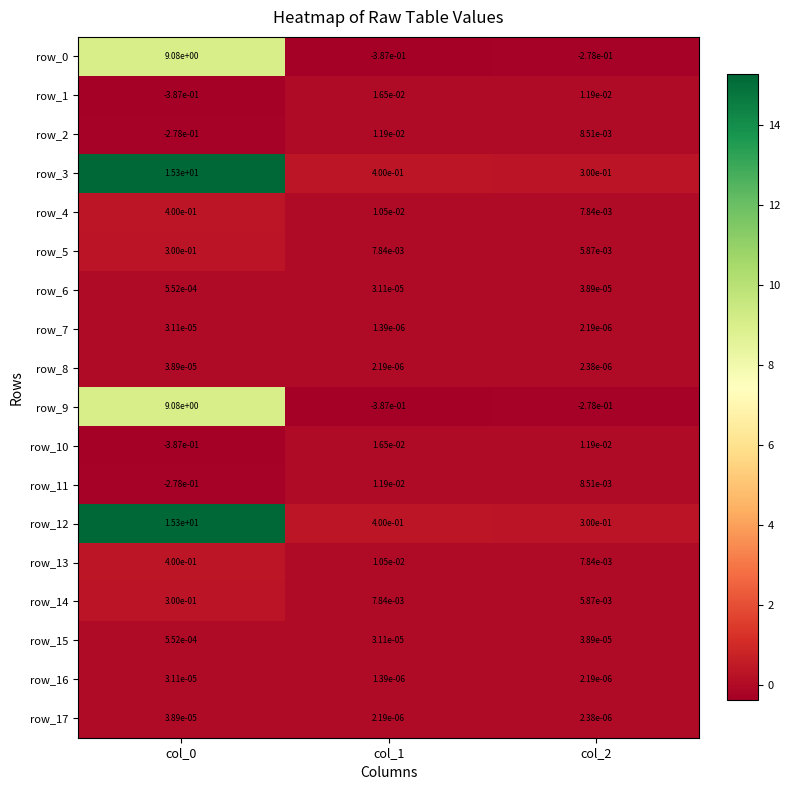

Is the value of row_6 at col_0 greater than the value of row_16 at col_2?

Yes